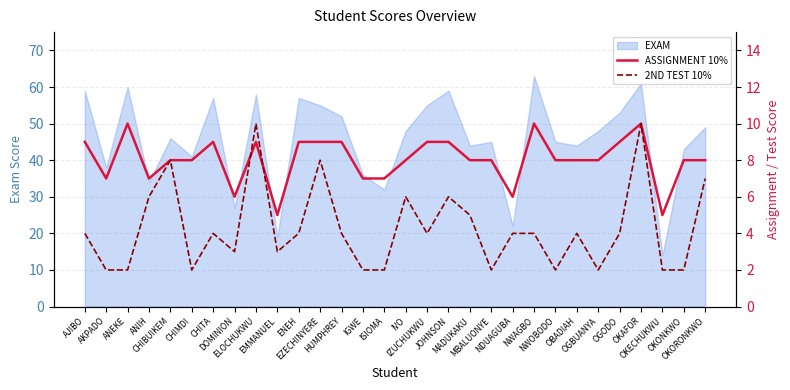

Where is the first local maximum for 2ND TEST 10%?

CHIBUIKEM